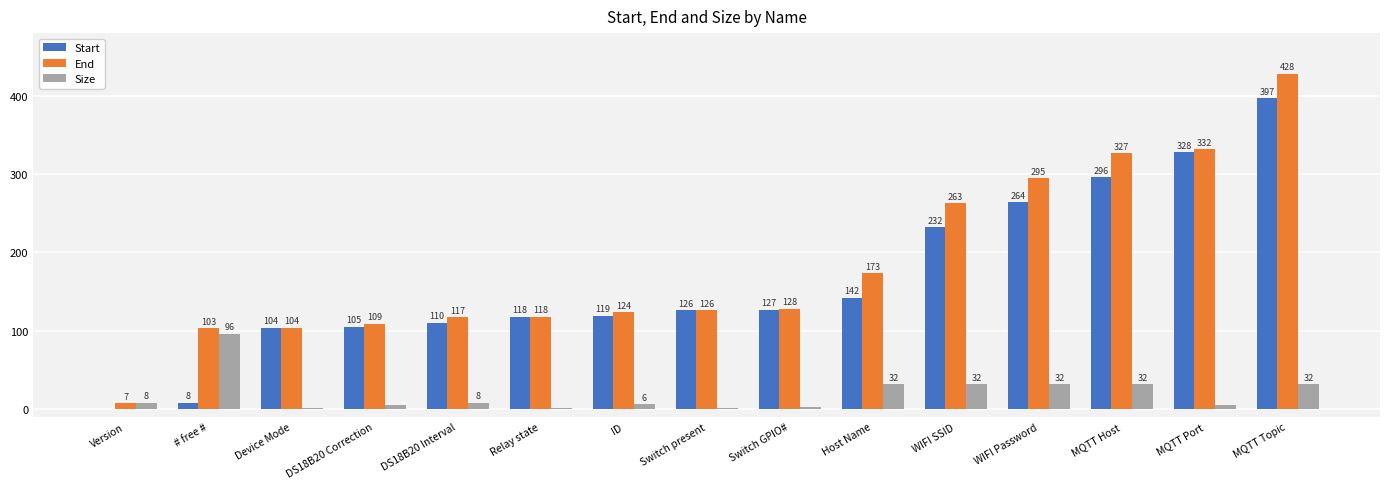

Which series has the largest total across all categories?

End